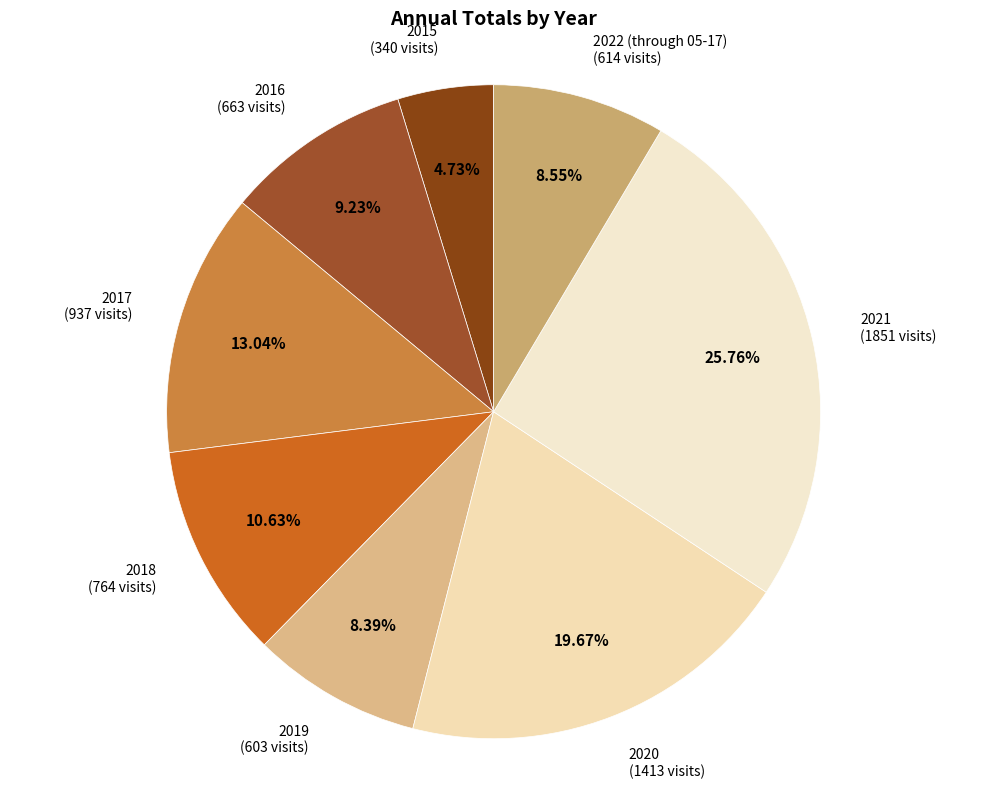

How many slices are in this pie chart?

8